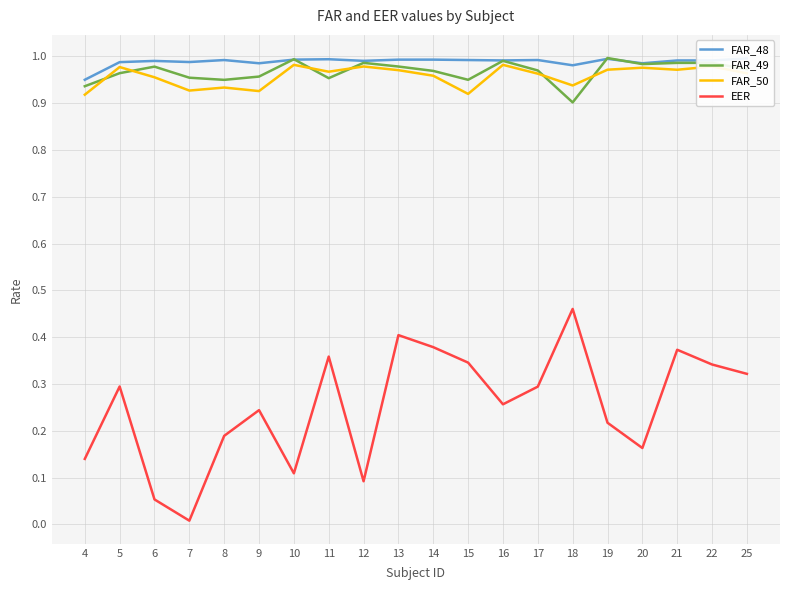

True or false: FAR_50 and FAR_48 cross at least once.

False